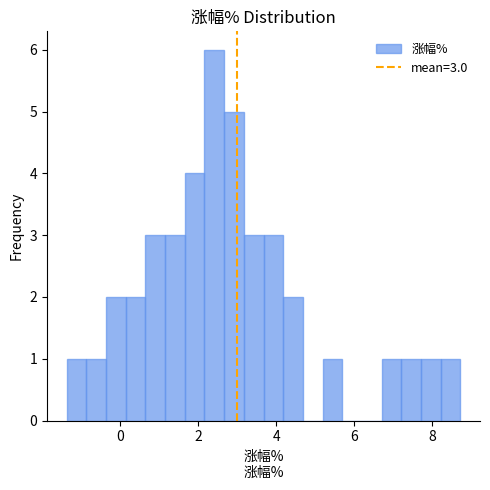

Read against the x-axis, roughly where is the centre of the tallest bar?

2.4